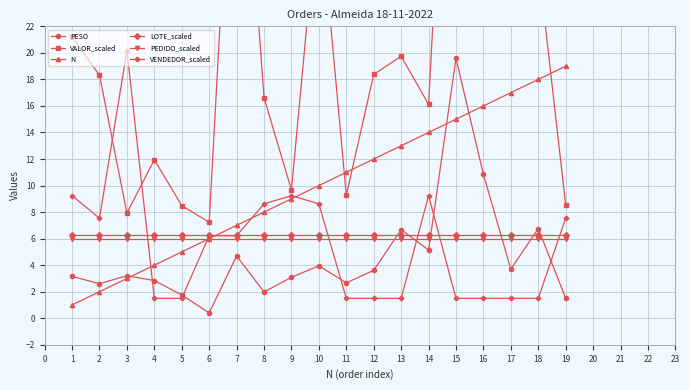

What is the value of the N point at the 6th from the left?

6.0